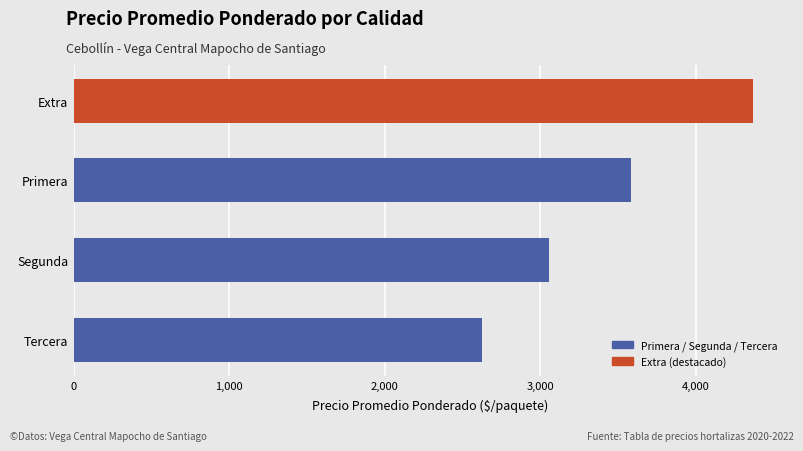

Between Primera and Tercera, which is larger?

Primera